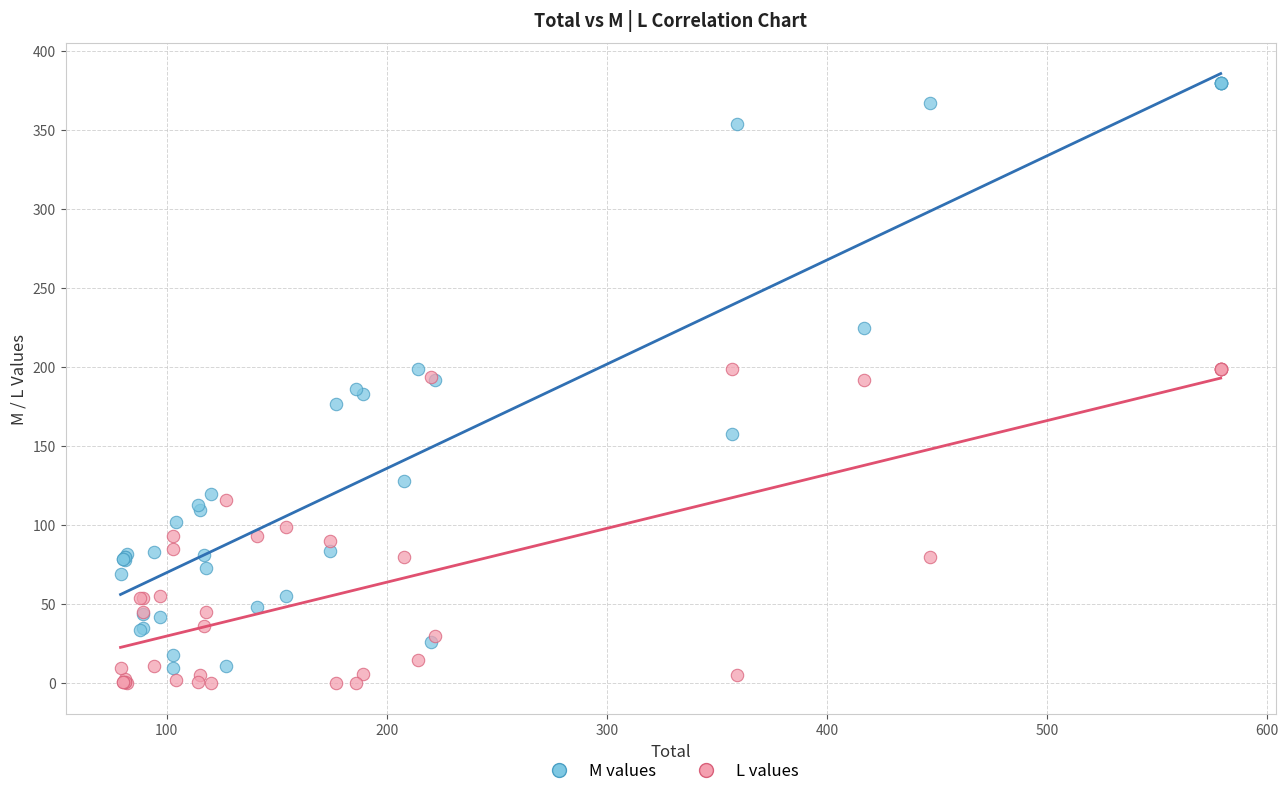

What are all the series names shown in the legend?

M values, L values